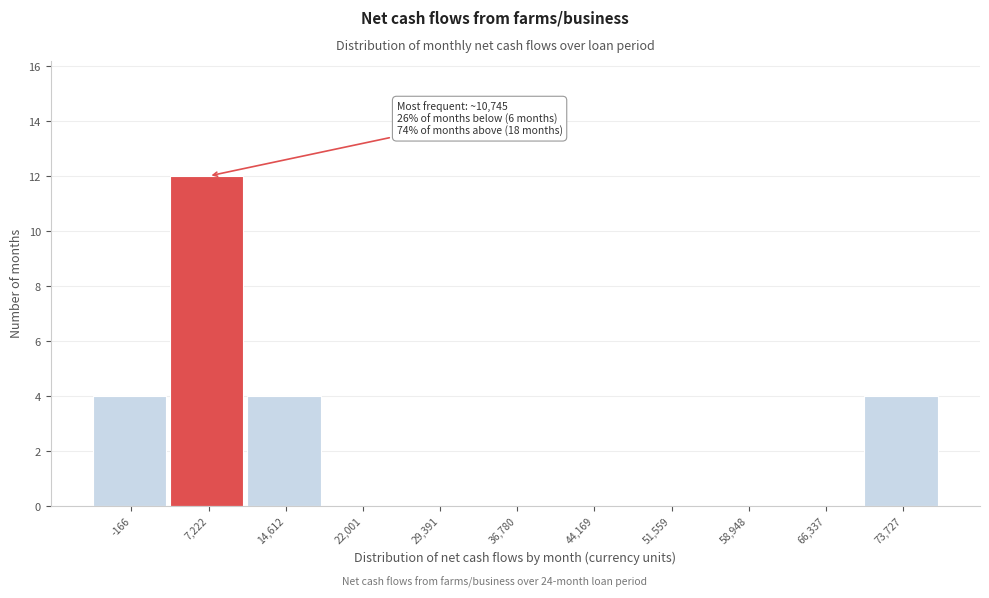

Which range on the x-axis has the tallest bar?

4000 to 11000